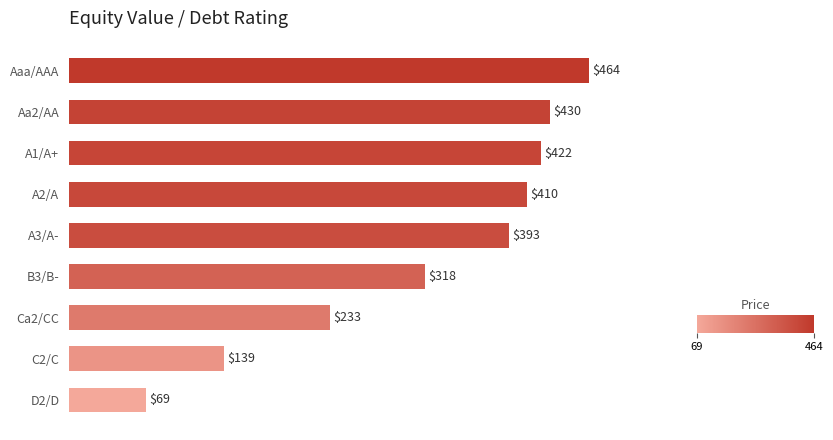

Rank the categories by value from highest to lowest.

Aaa/AAA, Aa2/AA, A1/A+, A2/A, A3/A-, B3/B-, Ca2/CC, C2/C, D2/D